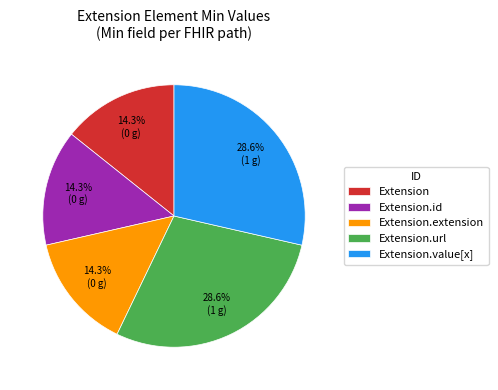

To the nearest percent, what is the average slice percentage?

20%